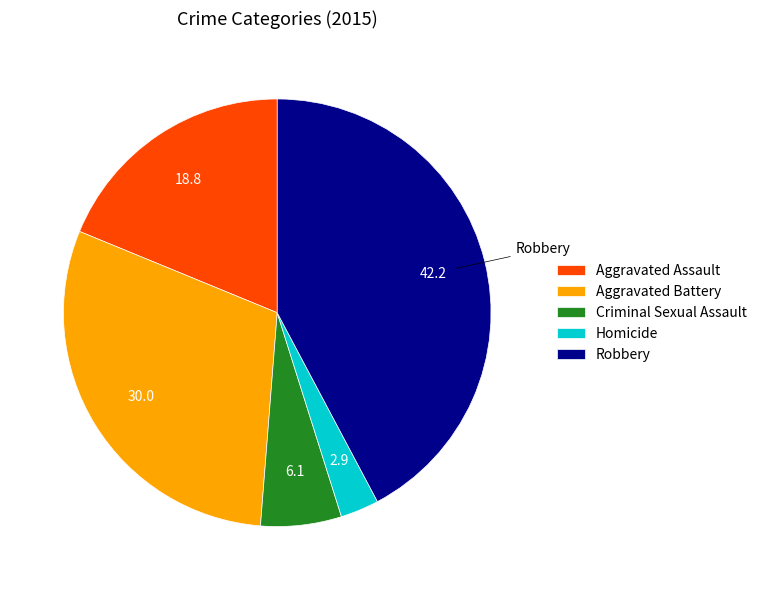

Does Aggravated Battery account for over 50% of the chart?

No